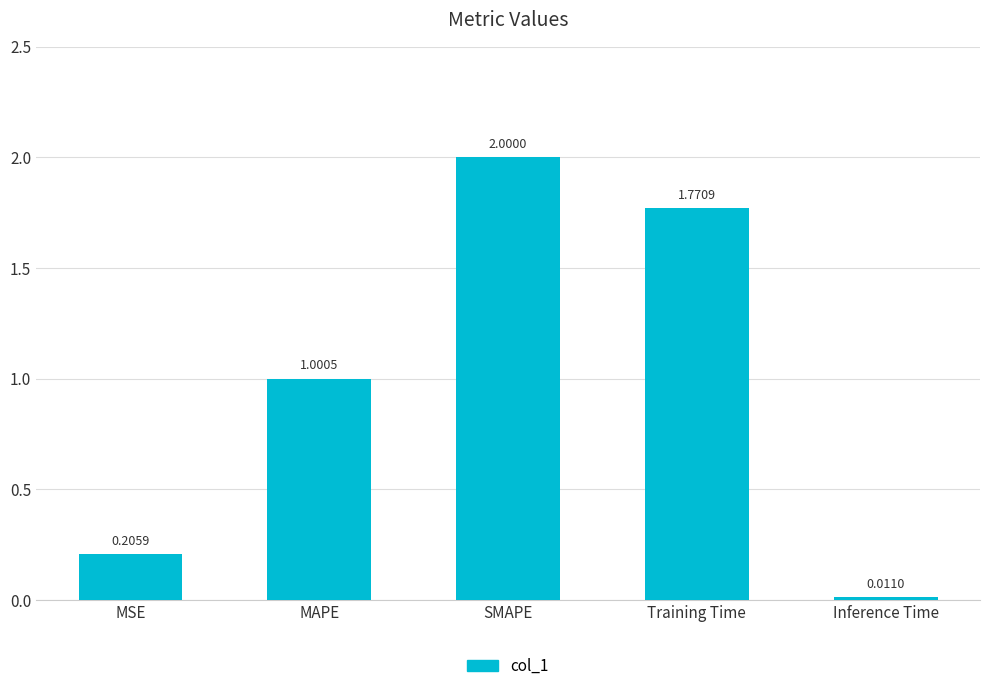

What is the average value?

1.0